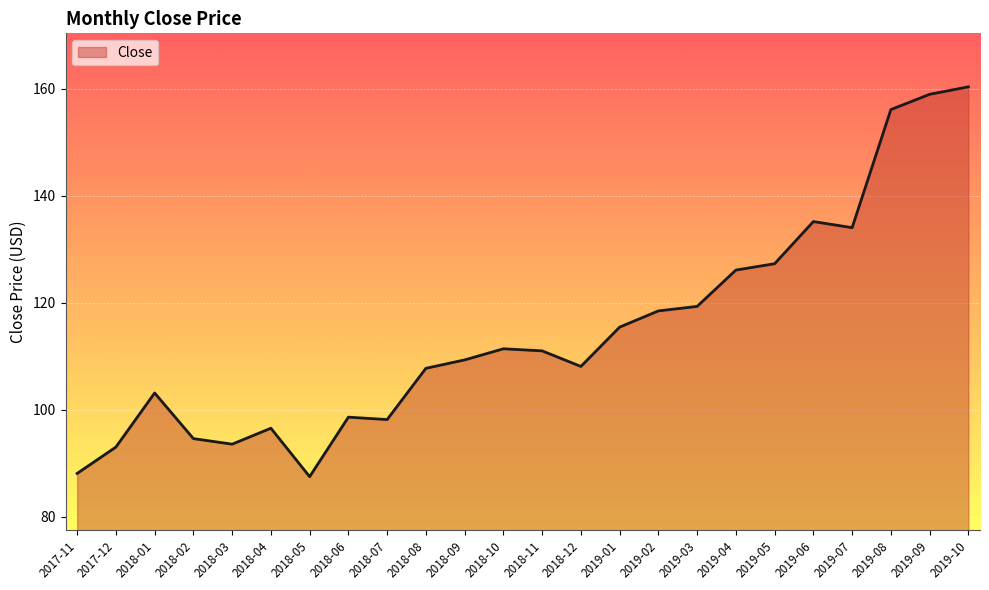

What is the change in value from 2018-04 to 2018-06?

+2.1